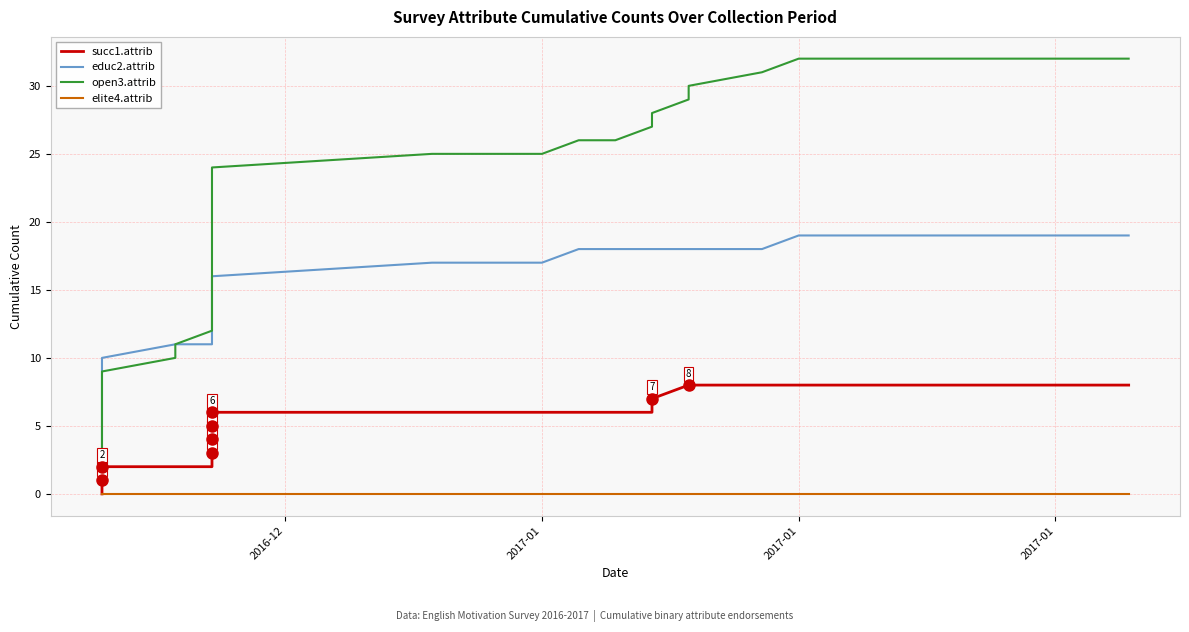

What are all the series names shown in the legend?

succ1.attrib, educ2.attrib, open3.attrib, elite4.attrib